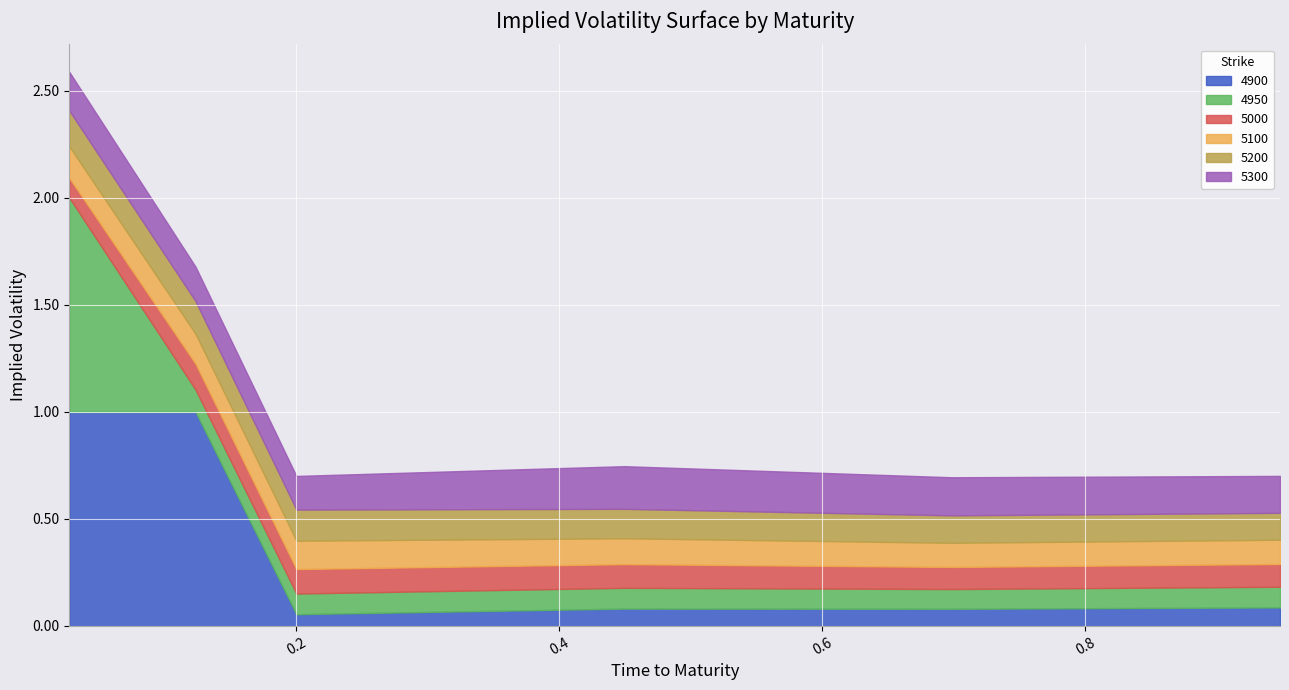

How many interior local valleys does the 4900 series have?

2